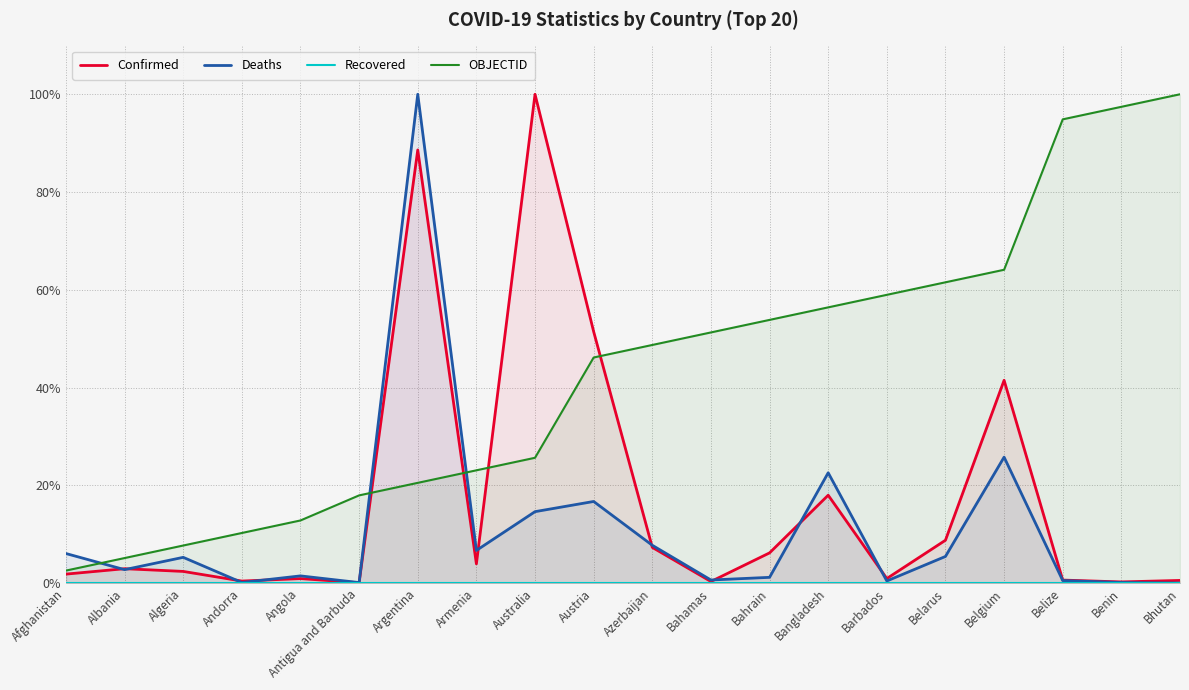

True or false: OBJECTID and Deaths intersect in this chart.

True